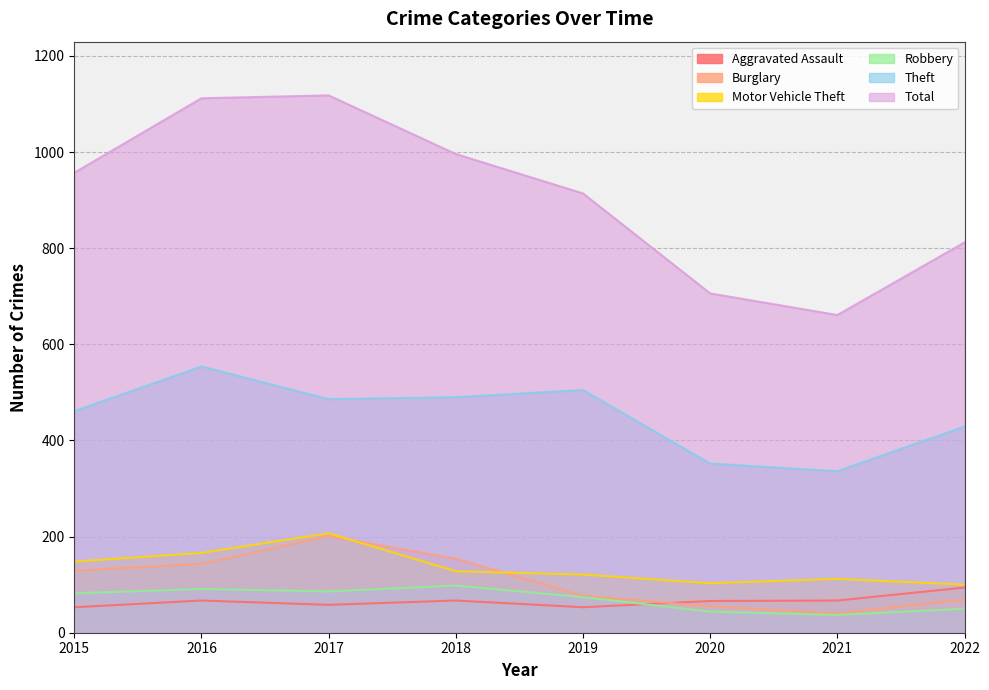

Does the chart display data point markers on the line(s)?

No